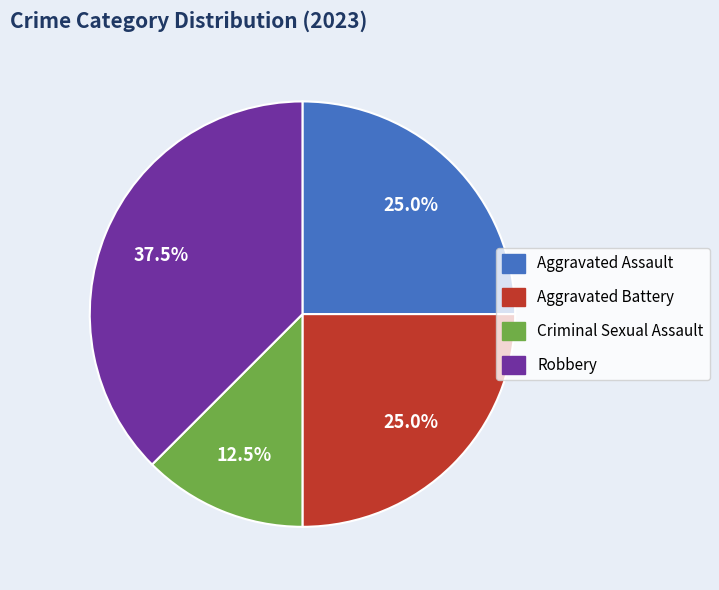

What is the total percentage of Aggravated Assault and Criminal Sexual Assault?

37.5%